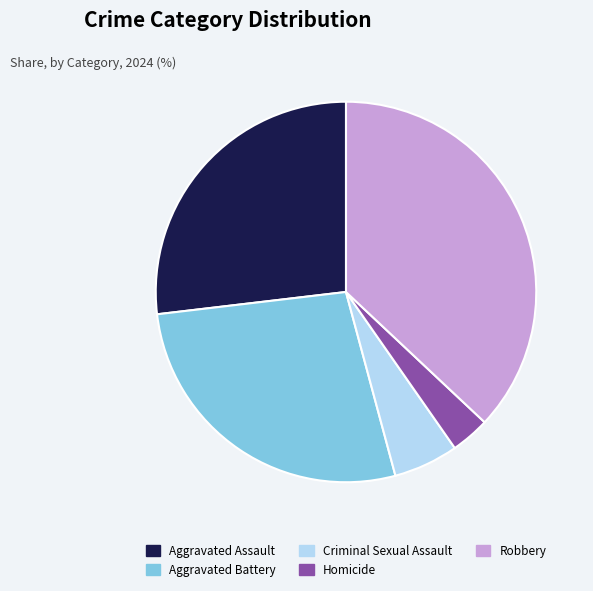

Combined, do Aggravated Assault and Aggravated Battery account for over 50%?

Yes